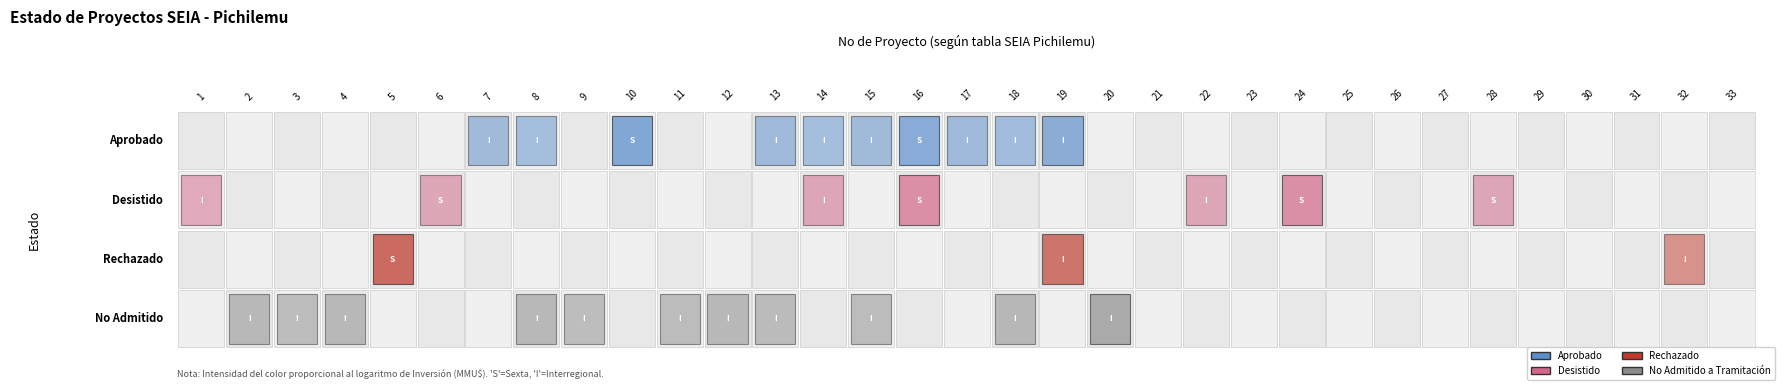

What is the total value across all series at 10?

1